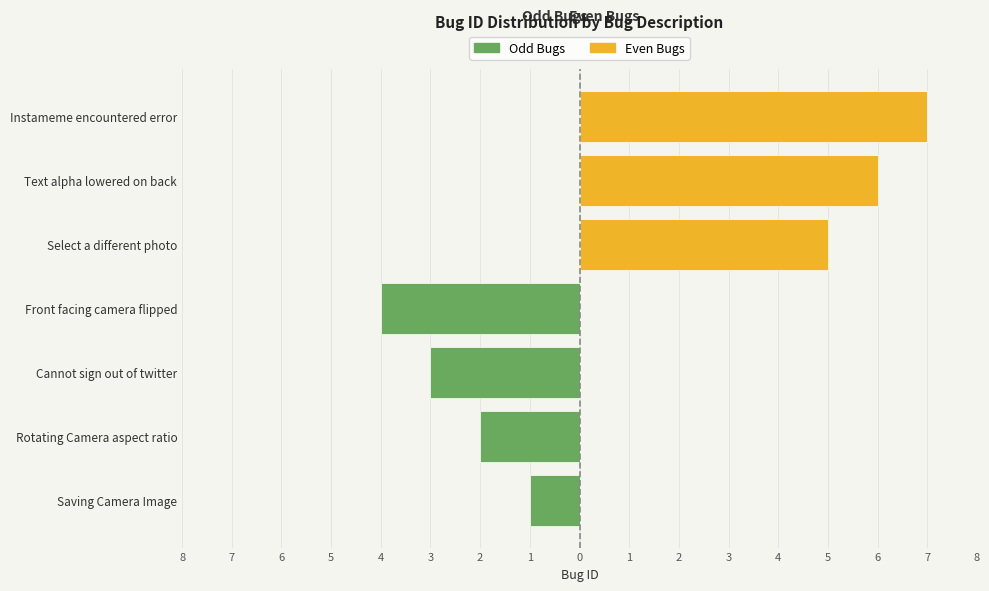

Between Front facing camera flipped and Text alpha lowered on back, which series saw the biggest shift?

Even Bugs